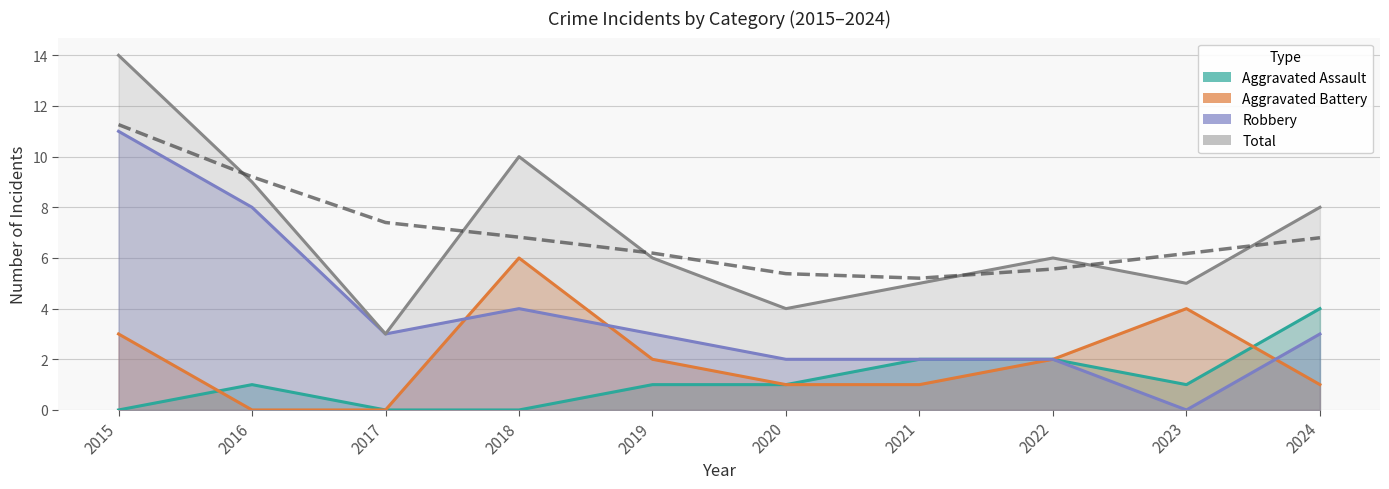

What are all the series names shown in the legend?

Aggravated Assault, Aggravated Battery, Robbery, Total